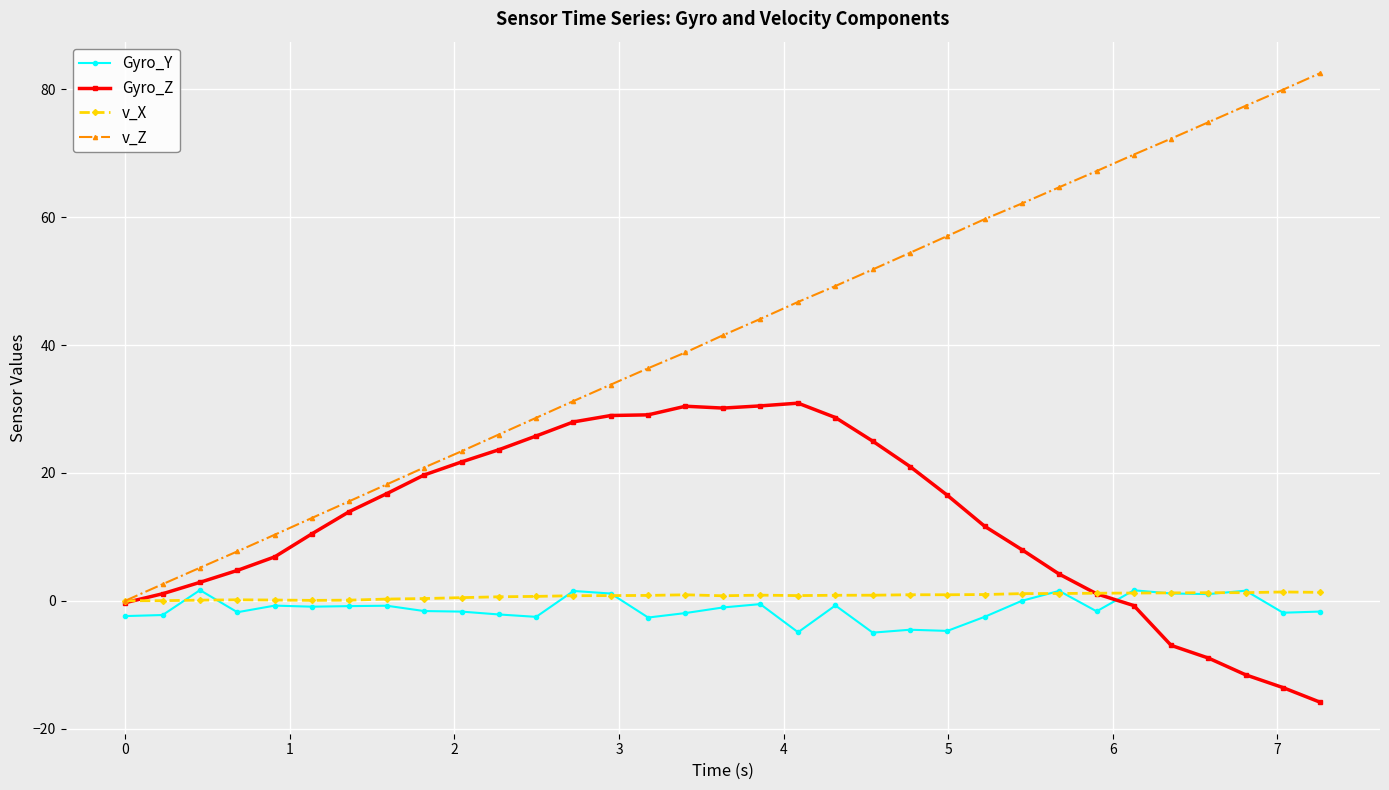

After their last crossing, which series has the higher values: Gyro_Y or Gyro_Z?

Gyro_Y